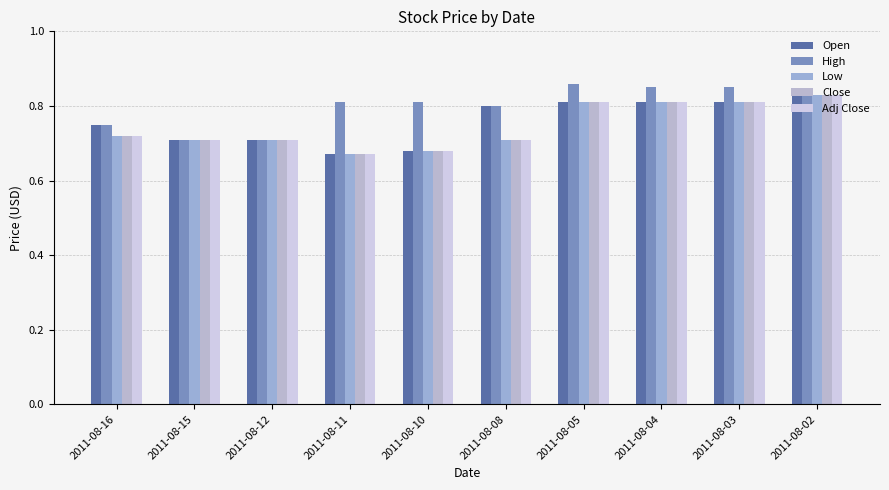

Where is Open nearest to the value 0?

2011-08-11